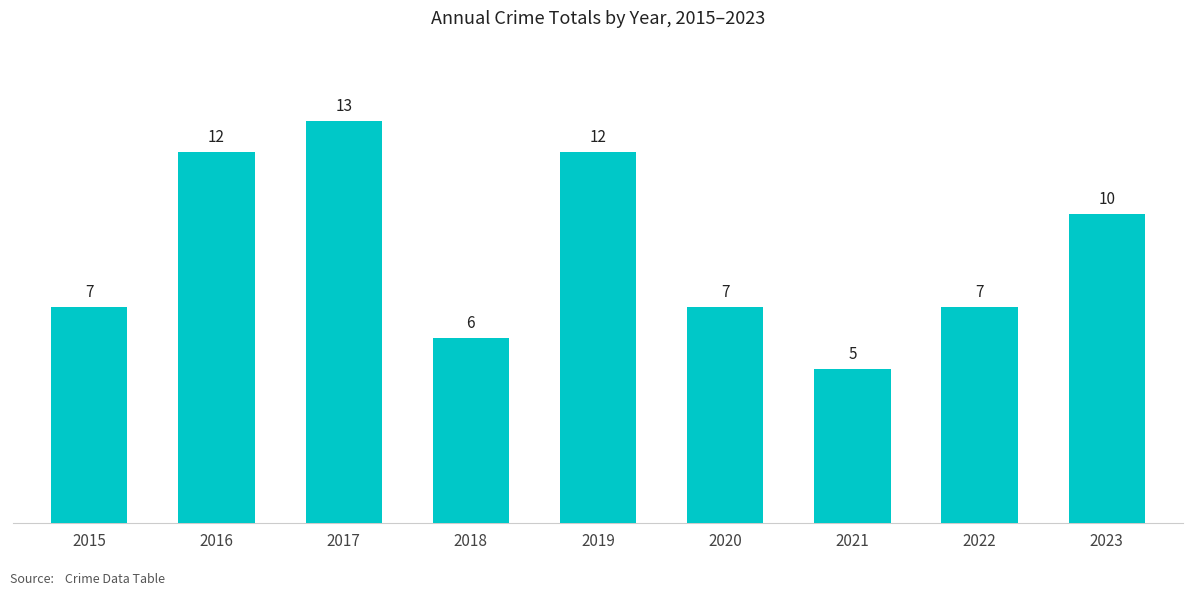

Which category has the highest value across all series?

2017